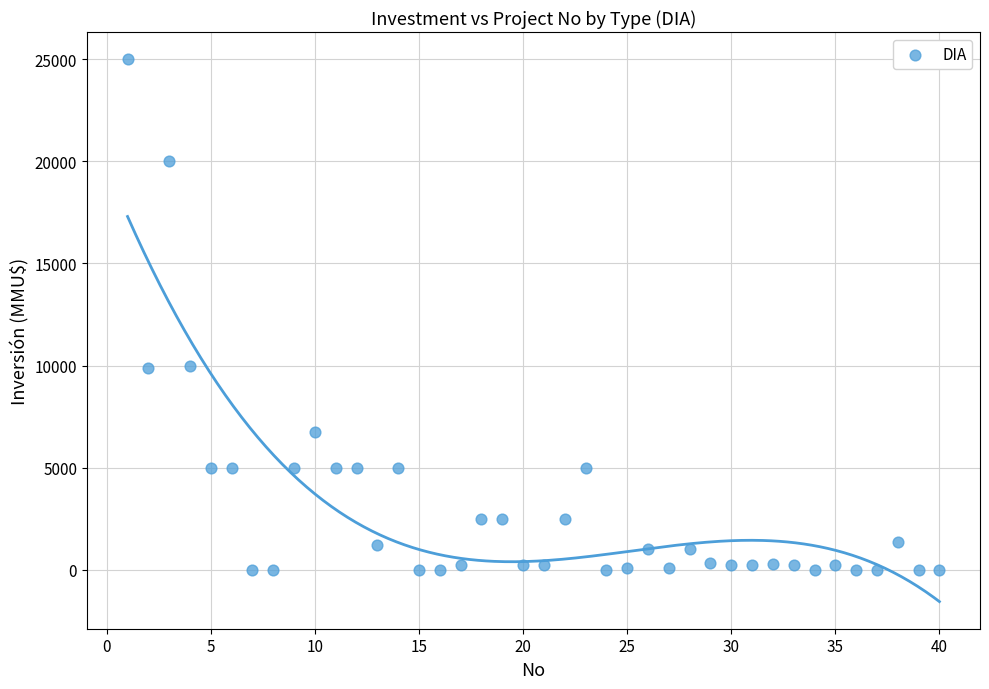

What is the range of Y values (max minus min)?

25000